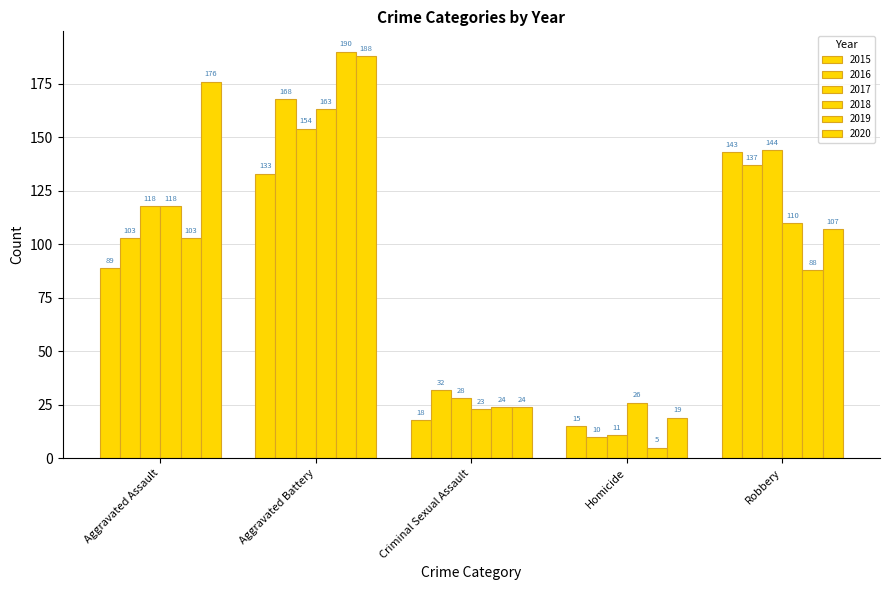

Count the number of categories in the chart.

5